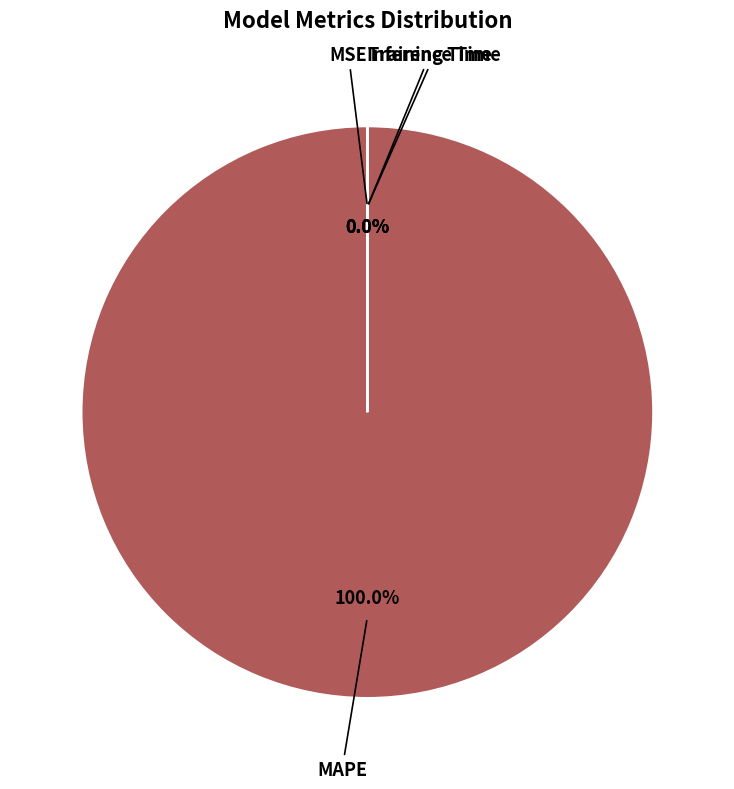

Does any single category account for the majority?

Yes